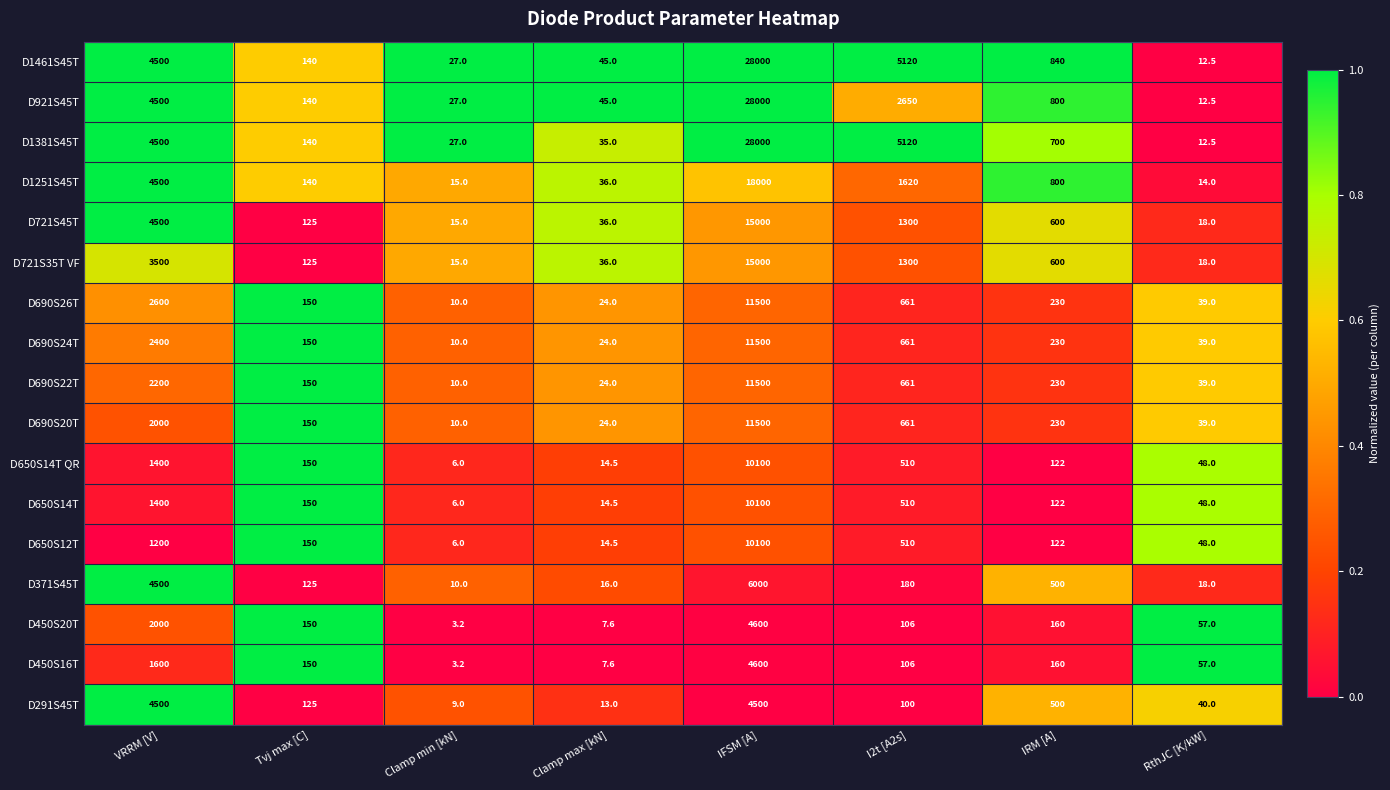

The value of D1461S45T at Clamp min [kN] is 42.6. True or false?

False